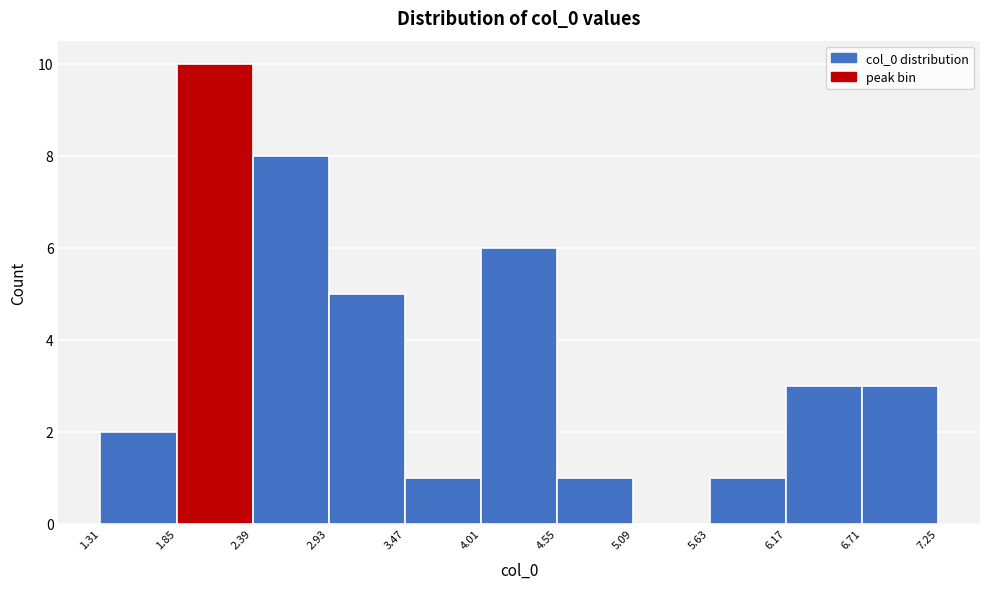

Over which range of the x-axis is the bar tallest?

1.85 to 2.39